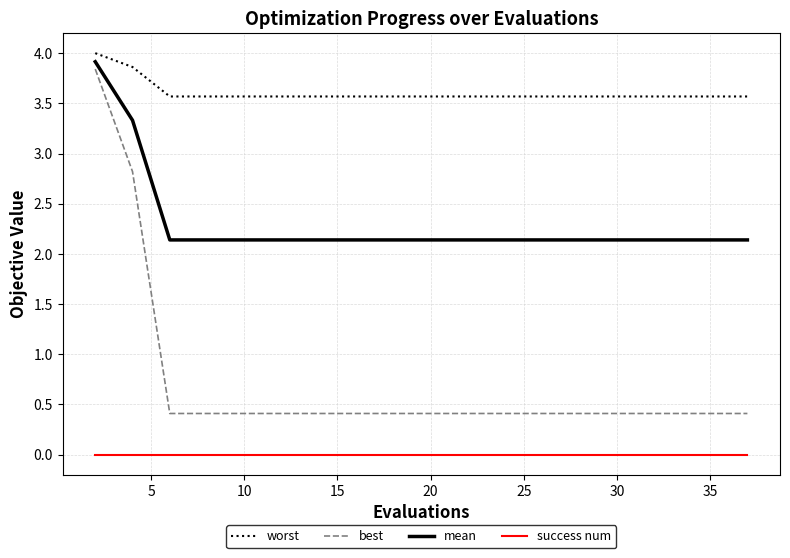

True or false: best and worst cross at least once.

False